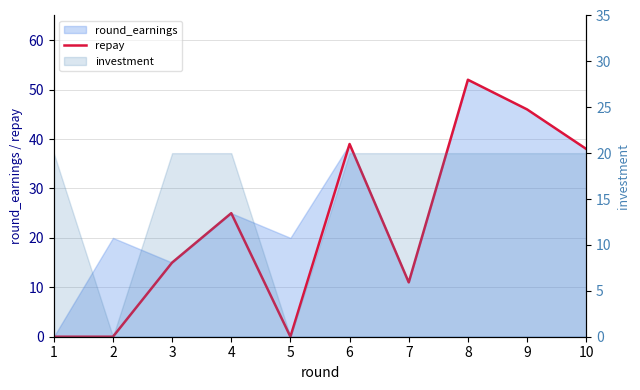

What is the value of the 3rd point from the left?

15